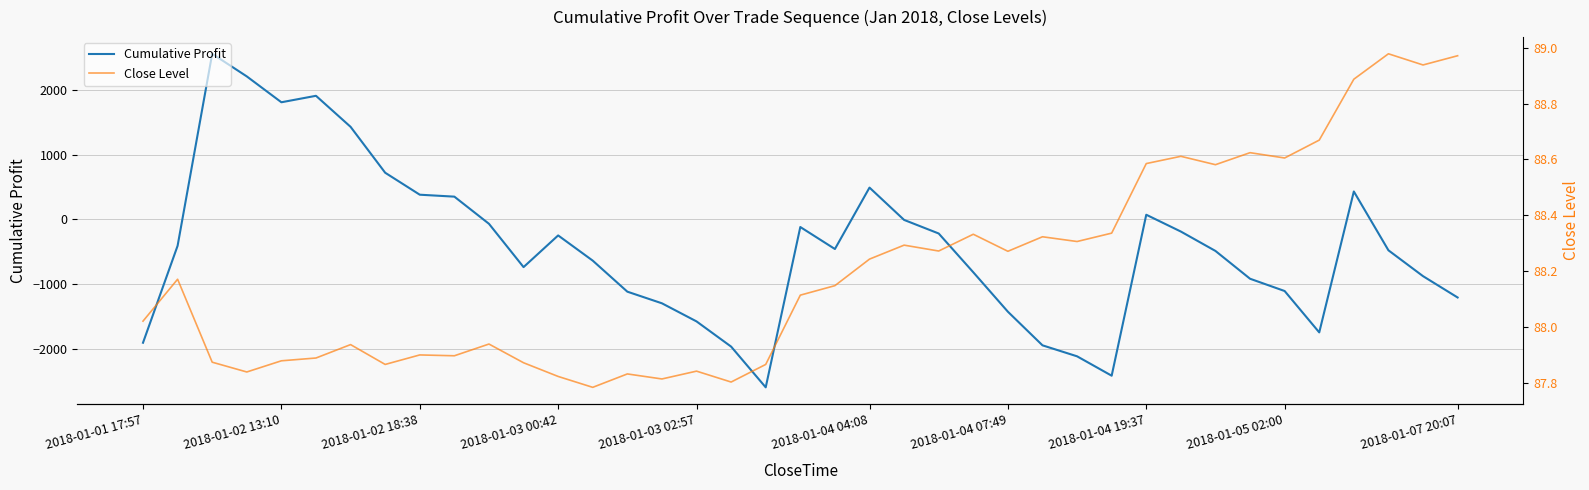

True or false: Cumulative Profit and Close Level intersect in this chart.

True